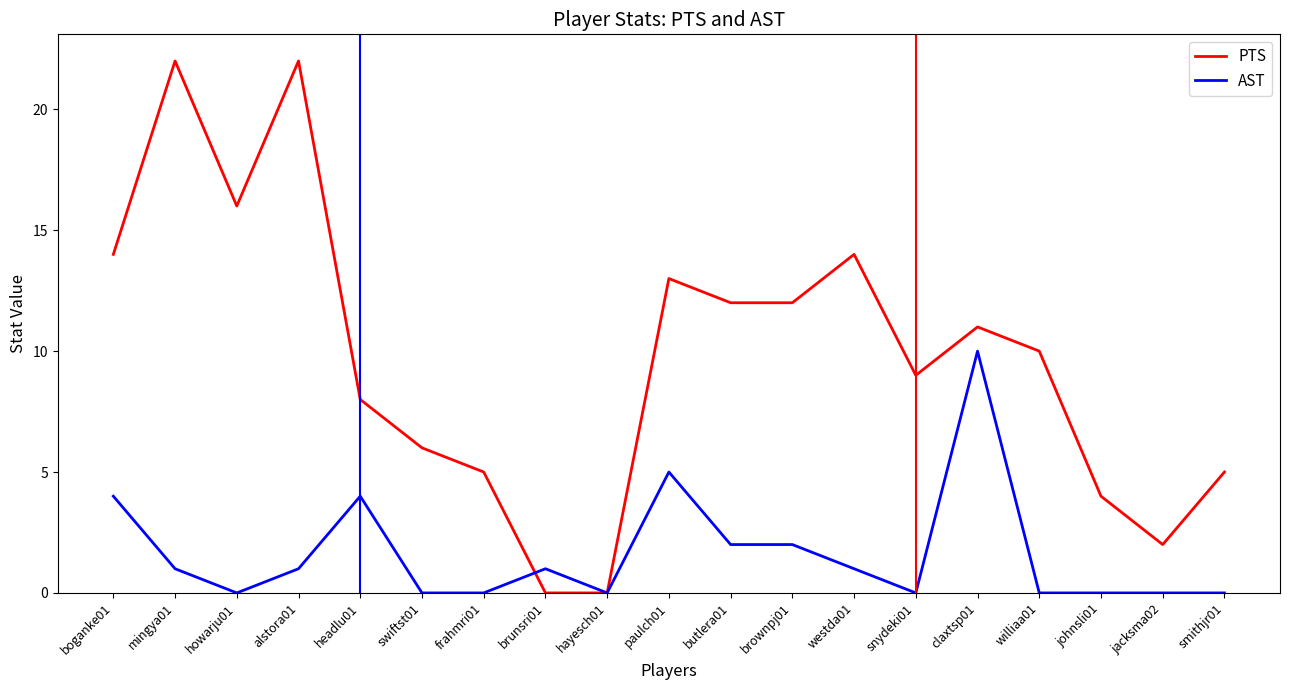

What position from the right is westda01?

7